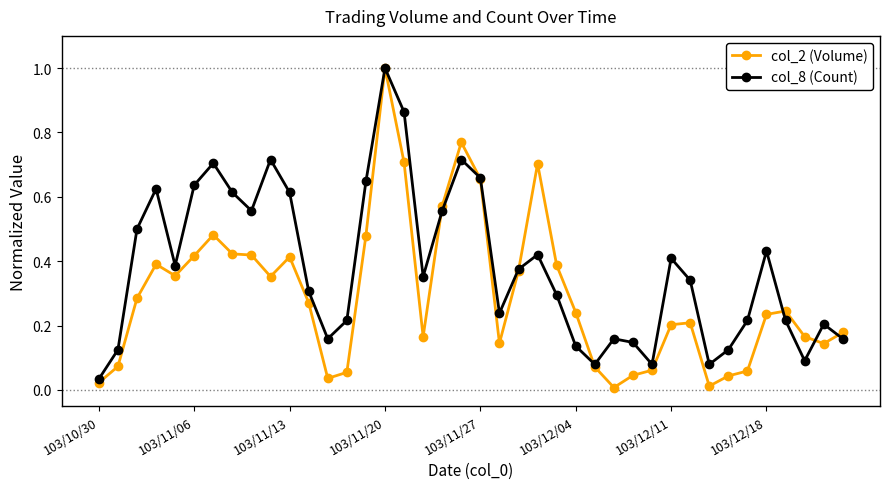

Which series has the largest total across all categories?

col_8 (Count)